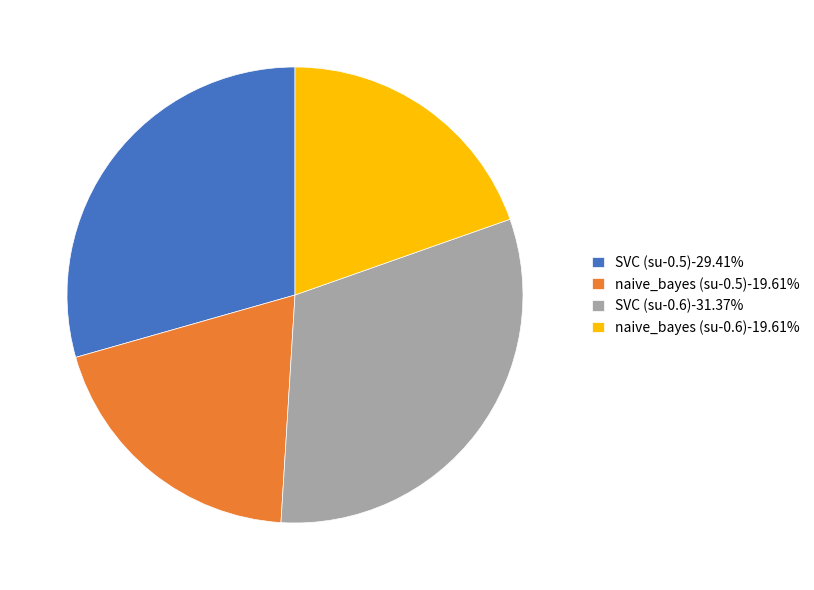

Combined, do SVC (su-0.5)-29.41% and SVC (su-0.6)-31.37% account for over 50%?

Yes